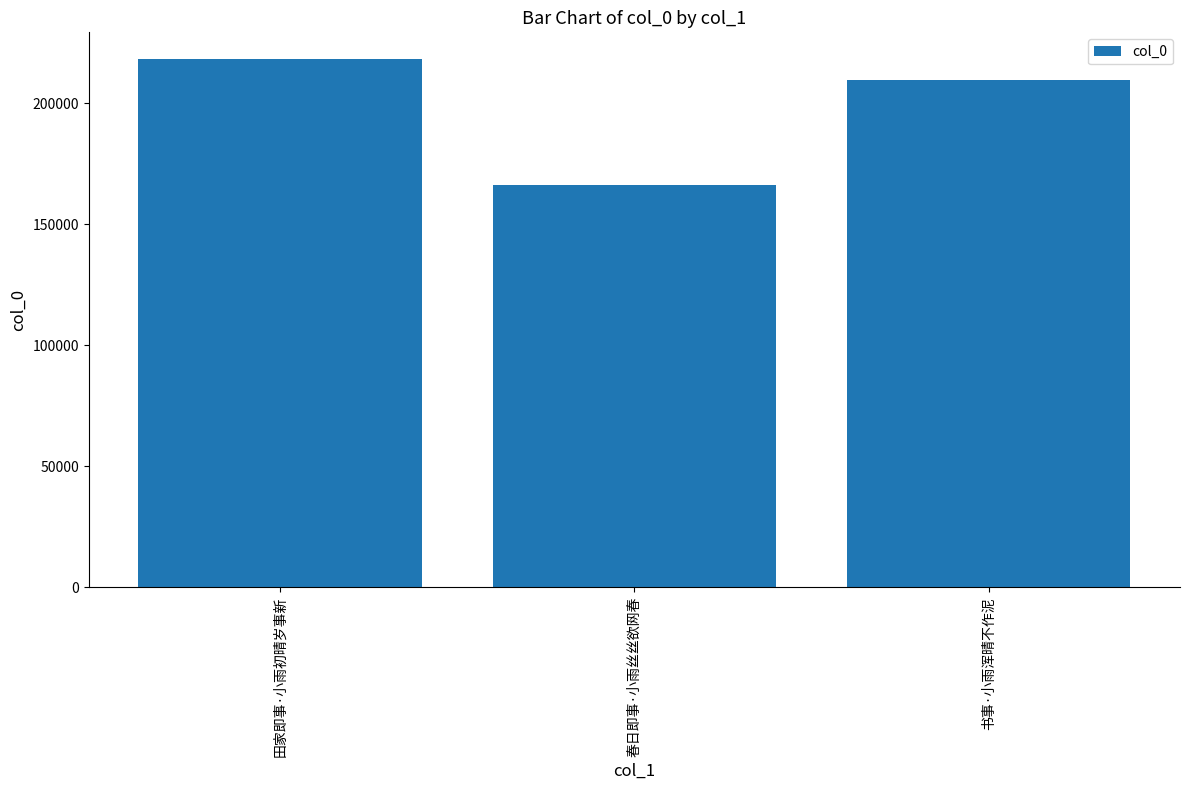

Rank the categories by value from highest to lowest.

田家即事·小雨初晴岁事新, 书事·小雨浑晴不作泥, 春日即事·小雨丝丝欲网春